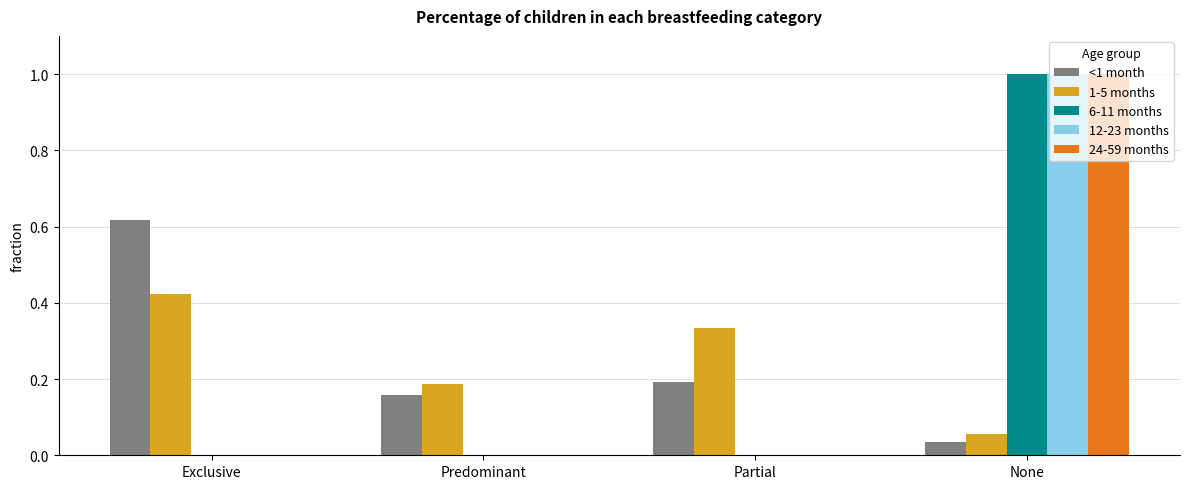

What is the sum of the 6-11 months values at None and Predominant?

1.0